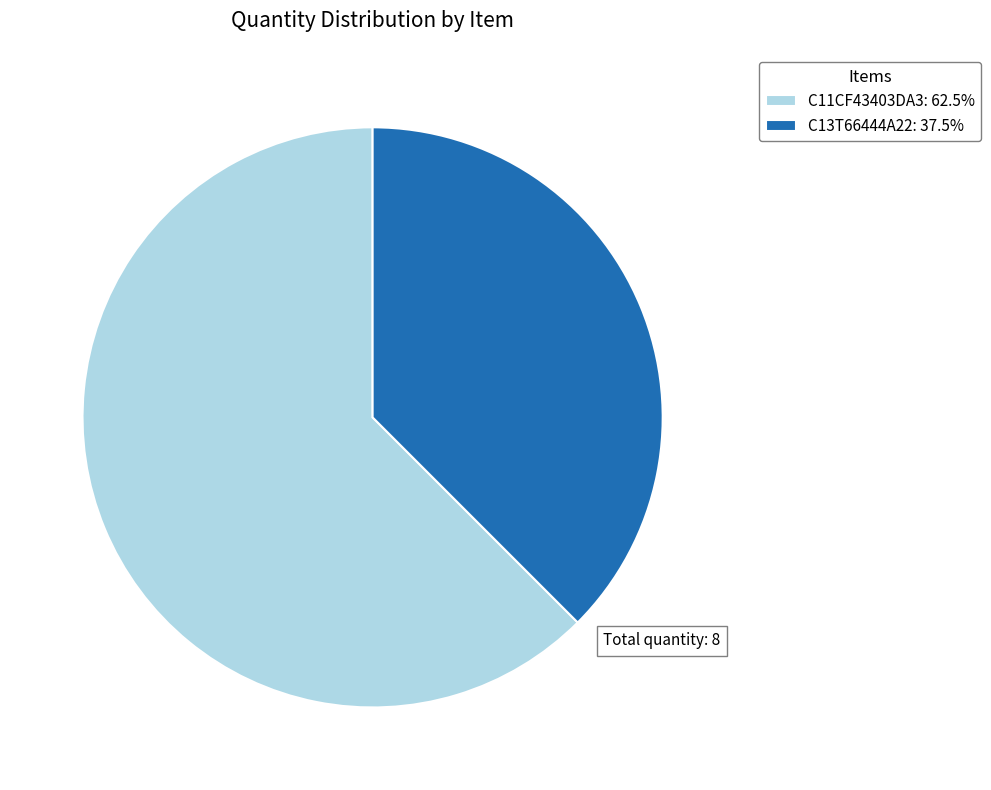

What is the largest slice in the pie chart?

C11CF43403DA3